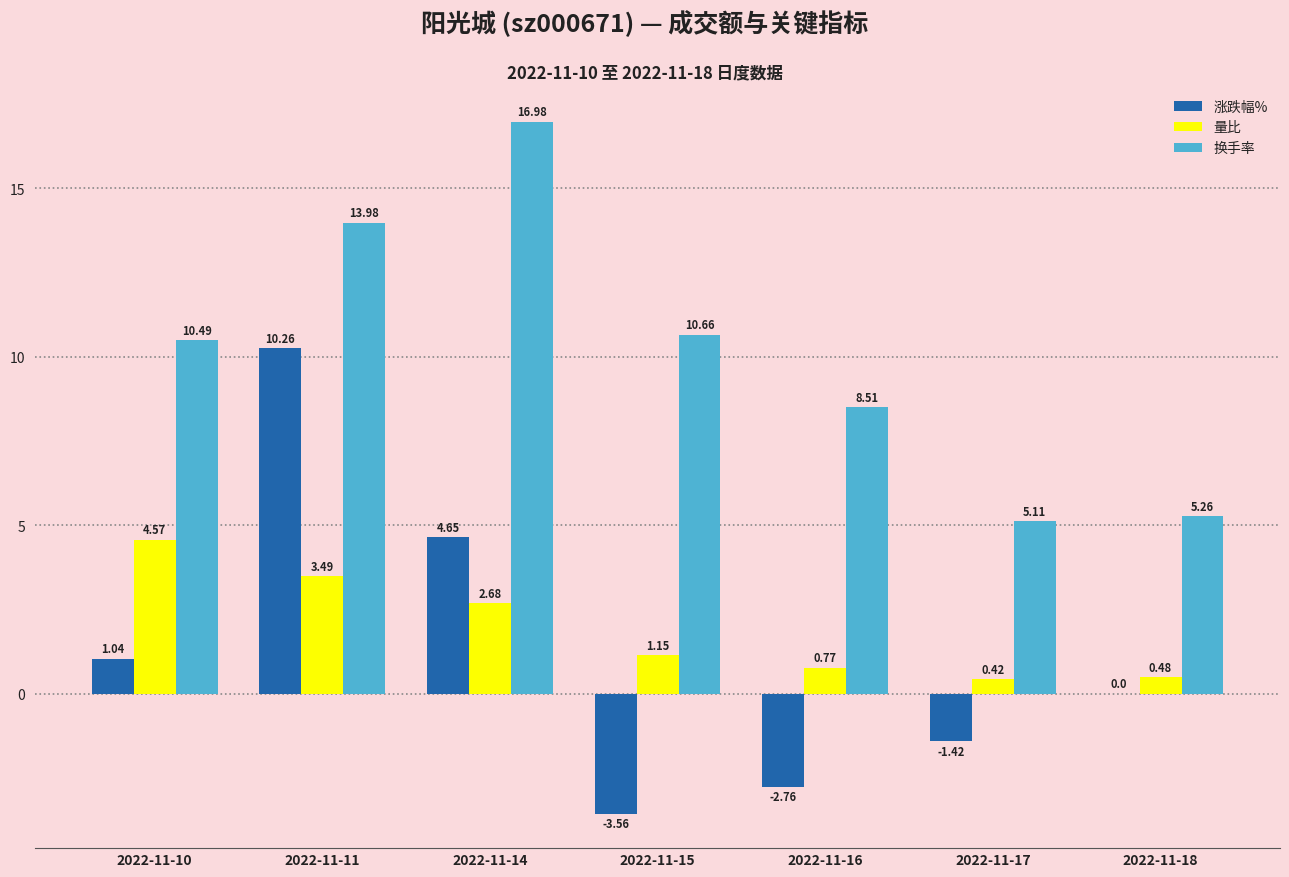

How many data points in 换手率 are above 10?

4